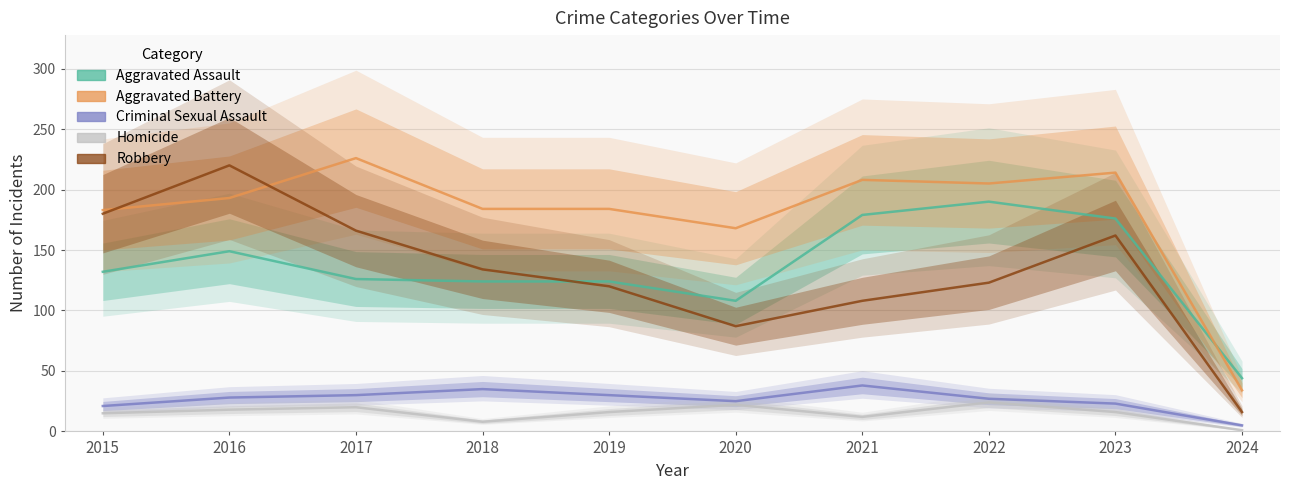

What is the value of the Criminal Sexual Assault point at the 10th from the left?

5